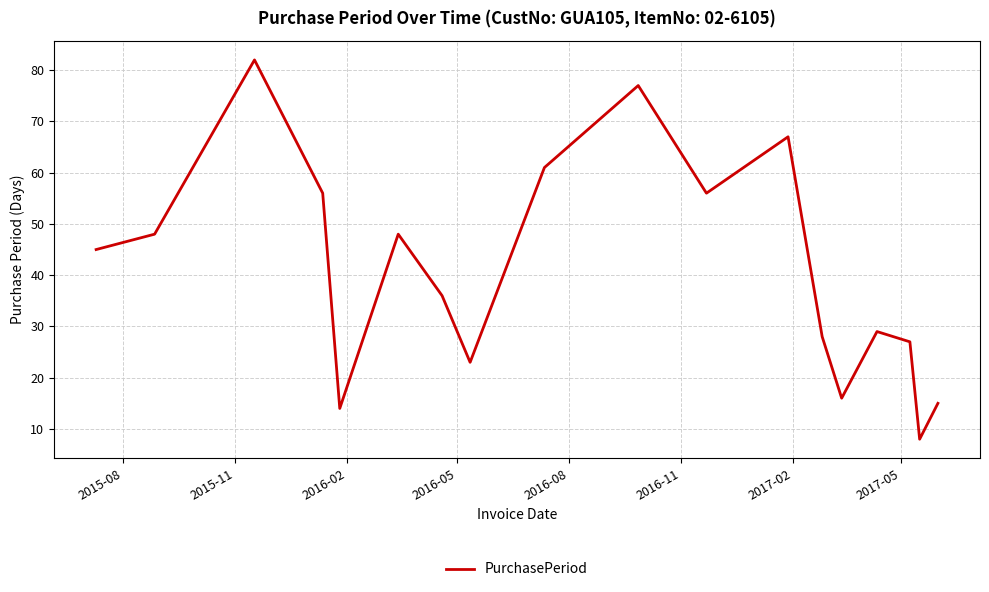

What is the difference between the maximum and minimum values?

74